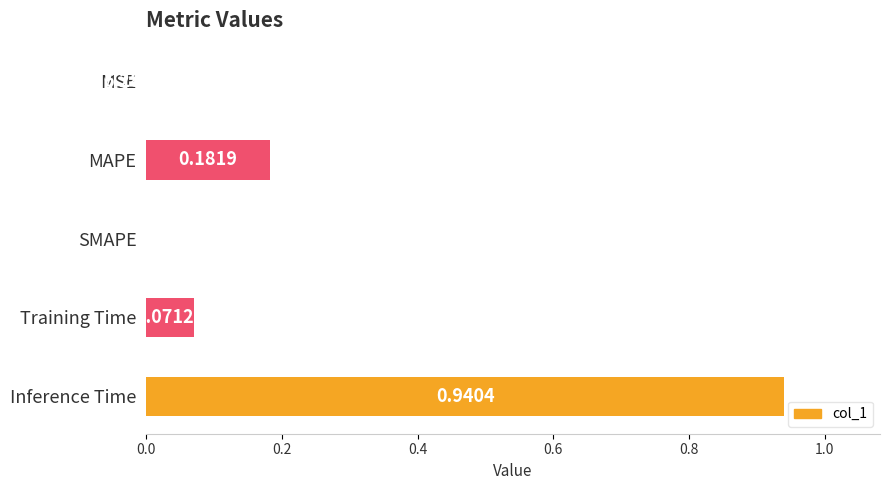

Which label corresponds to the largest value in the chart?

Inference Time